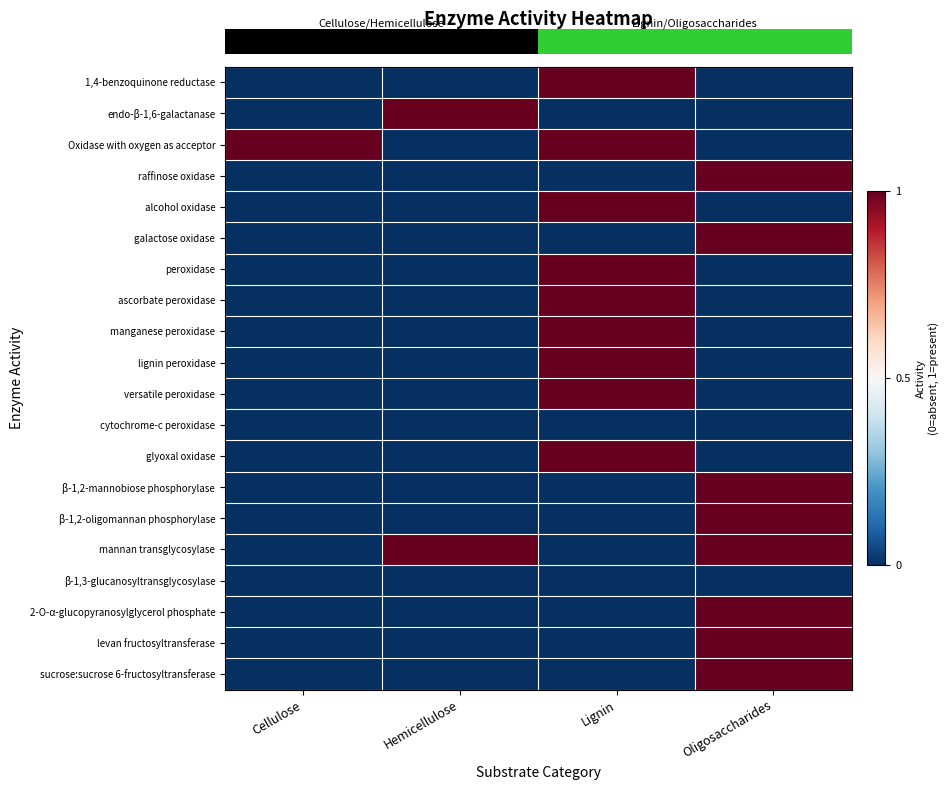

Reading left to right, list all the values displayed in this chart.

row_0: -0.5	-0.5	0.5	-0.5
row_1: -0.5	0.5	-0.5	-0.5
row_2: 0.5	-0.5	0.5	-0.5
row_3: -0.5	-0.5	-0.5	0.5
row_4: -0.5	-0.5	0.5	-0.5
row_5: -0.5	-0.5	-0.5	0.5
row_6: -0.5	-0.5	0.5	-0.5
row_7: -0.5	-0.5	0.5	-0.5
row_8: -0.5	-0.5	0.5	-0.5
row_9: -0.5	-0.5	0.5	-0.5
row_10: -0.5	-0.5	0.5	-0.5
row_11: -0.5	-0.5	-0.5	-0.5
row_12: -0.5	-0.5	0.5	-0.5
row_13: -0.5	-0.5	-0.5	0.5
row_14: -0.5	-0.5	-0.5	0.5
row_15: -0.5	0.5	-0.5	0.5
row_16: -0.5	-0.5	-0.5	-0.5
row_17: -0.5	-0.5	-0.5	0.5
row_18: -0.5	-0.5	-0.5	0.5
row_19: -0.5	-0.5	-0.5	0.5